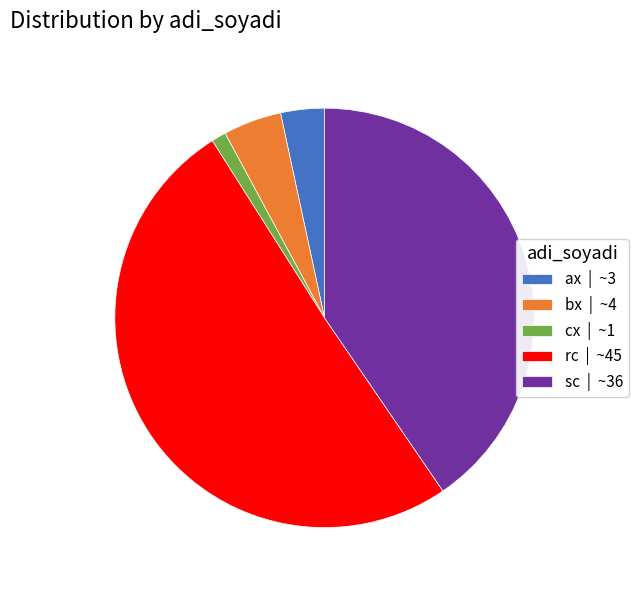

Which slice is the largest?

rc